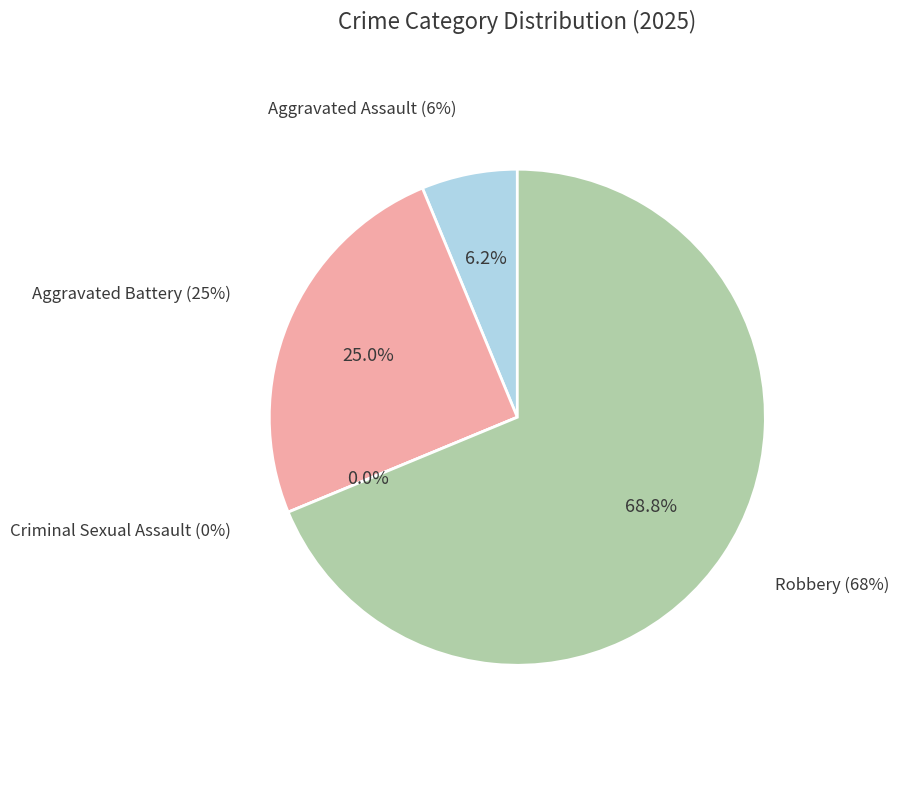

What is the change in value from Aggravated Assault to Robbery?

+10